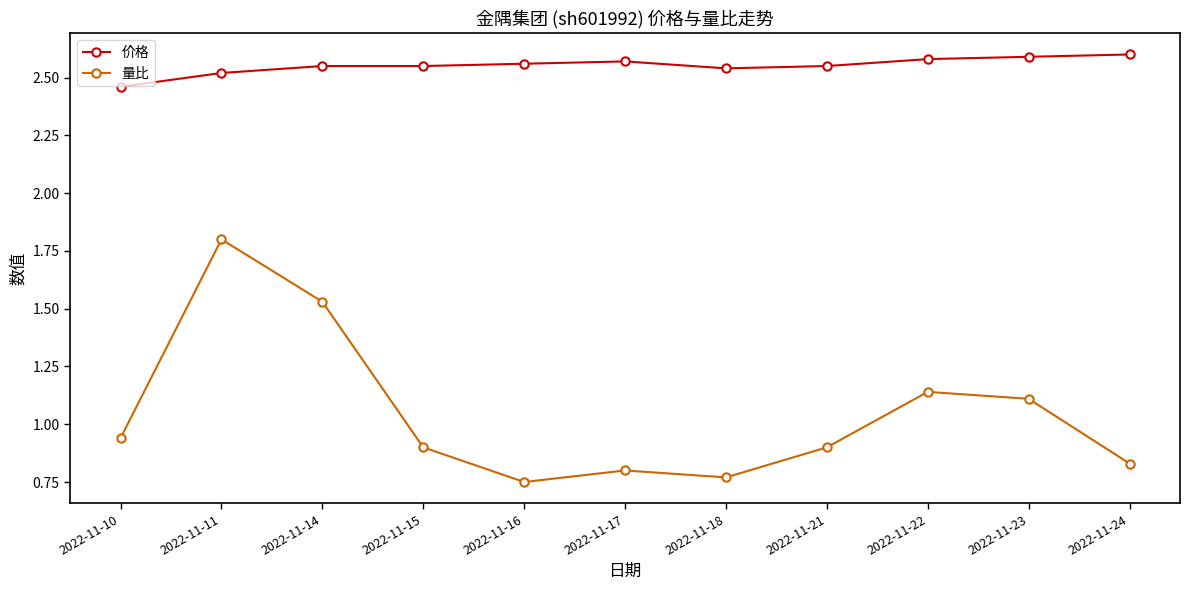

Which series has the largest total across all categories?

价格